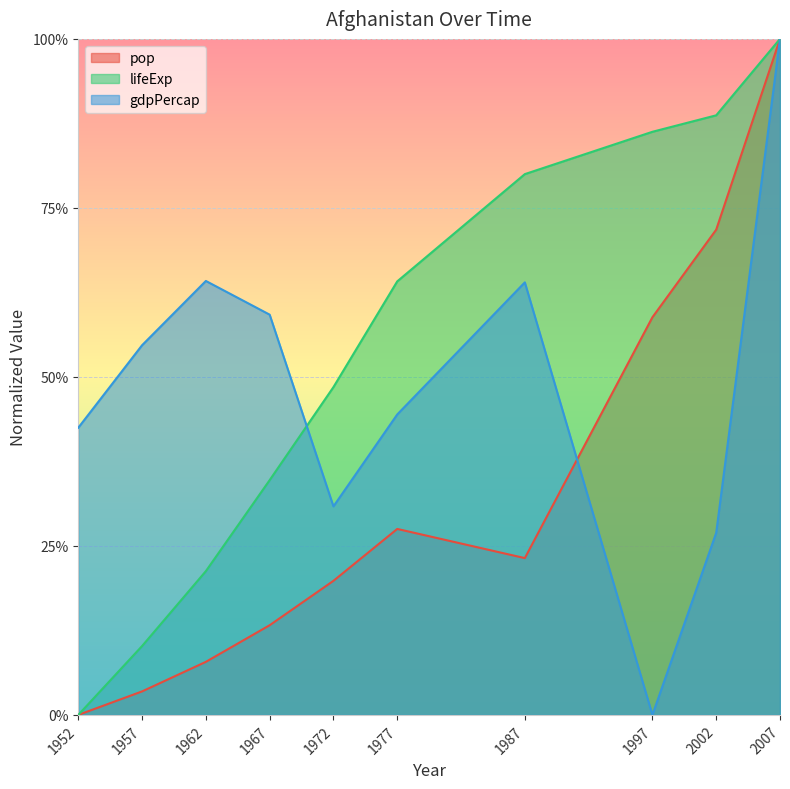

How many lines are shown in the chart?

3